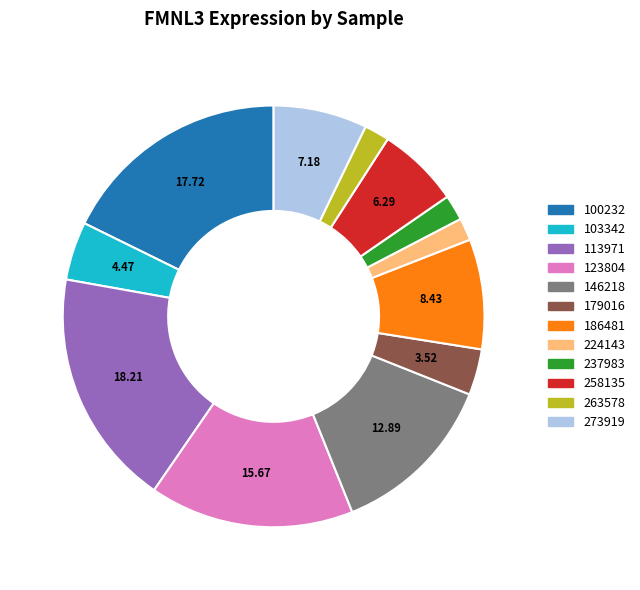

What is the ratio of the value at 146218 to the value at 273919?

1.8